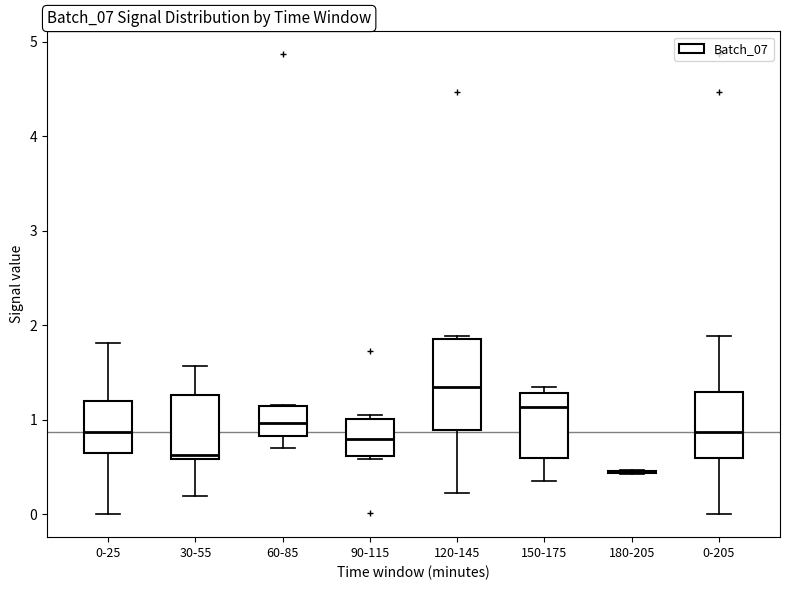

Comparing the boxes themselves (not the whiskers), which one is the tallest?

120-145